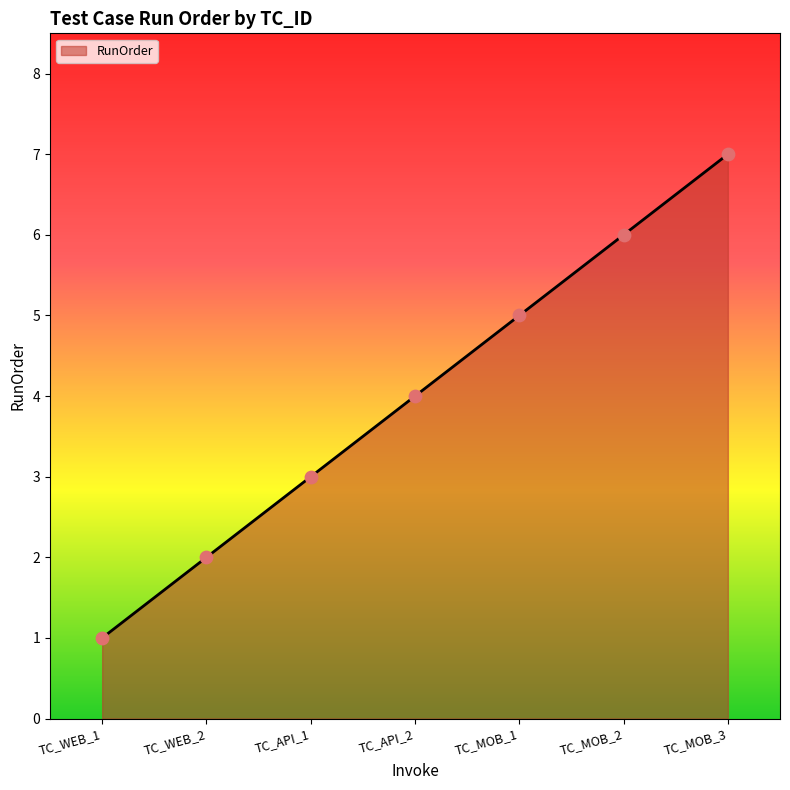

Approximately how many times larger is the value at TC_API_1 compared to TC_WEB_2?

1.5